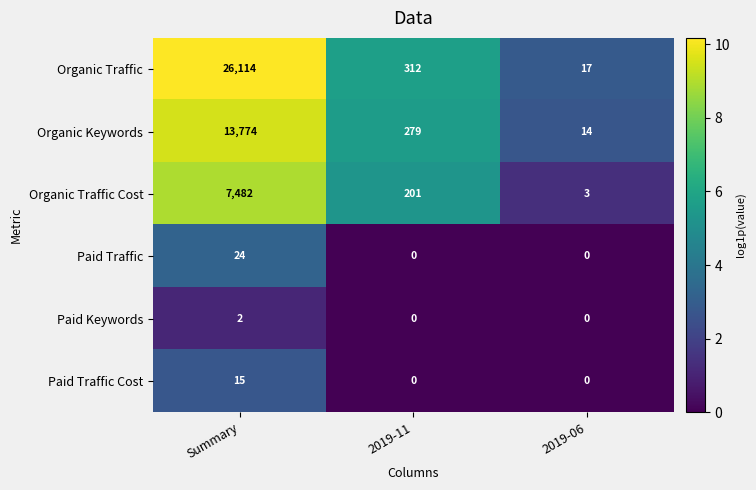

What value does the Paid Traffic Cost series have at Summary, to the nearest 5?

15